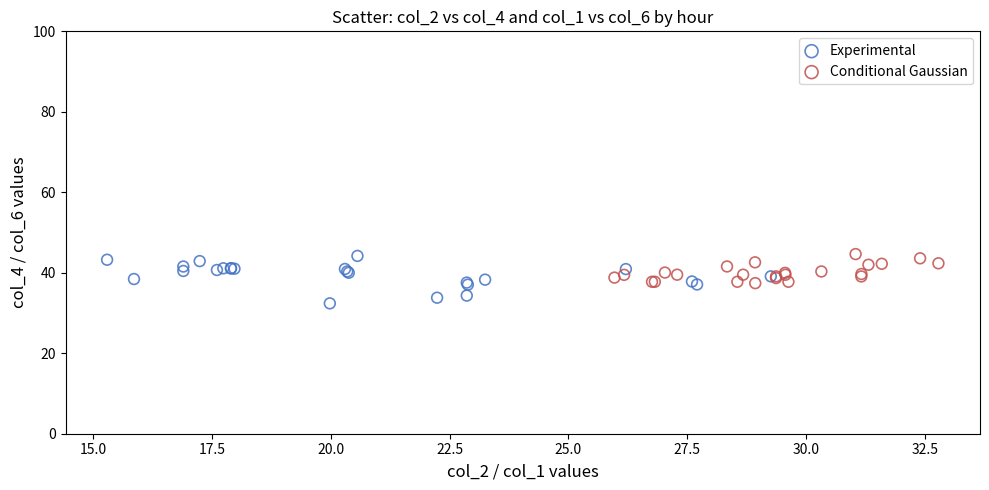

Which series contains the lowest Y value?

Experimental